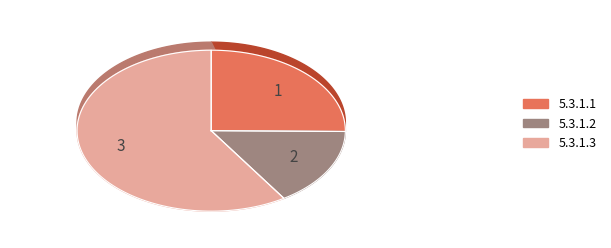

Does any single category account for the majority?

Yes